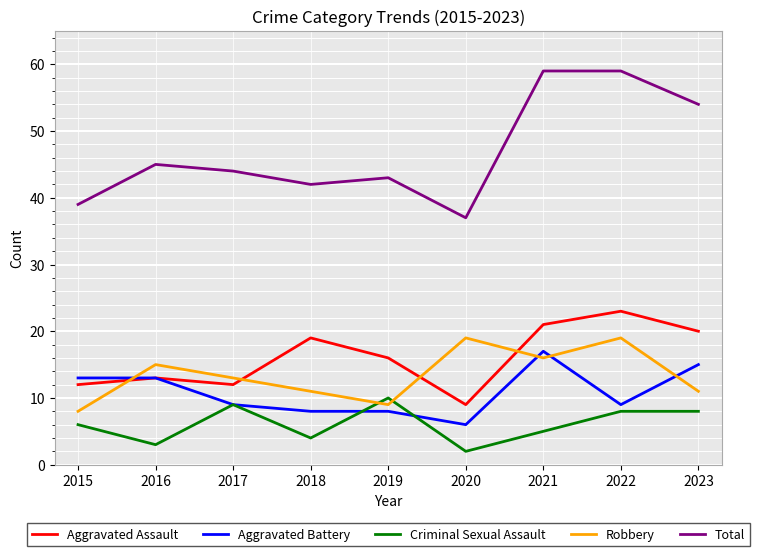

Which series has the largest total across all categories?

Total